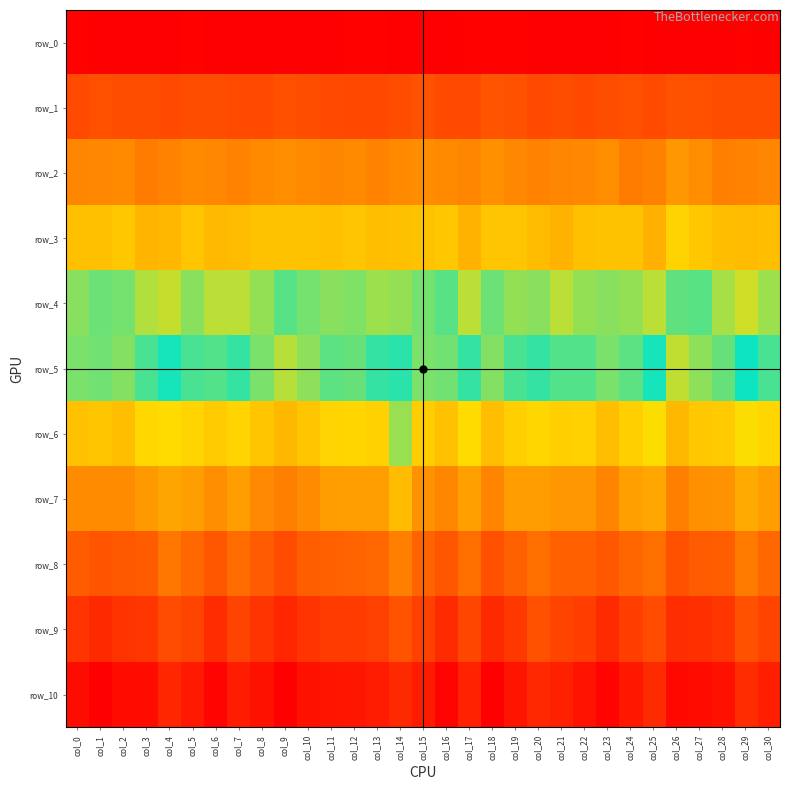

How many values in the row_7 series are below -9?

20